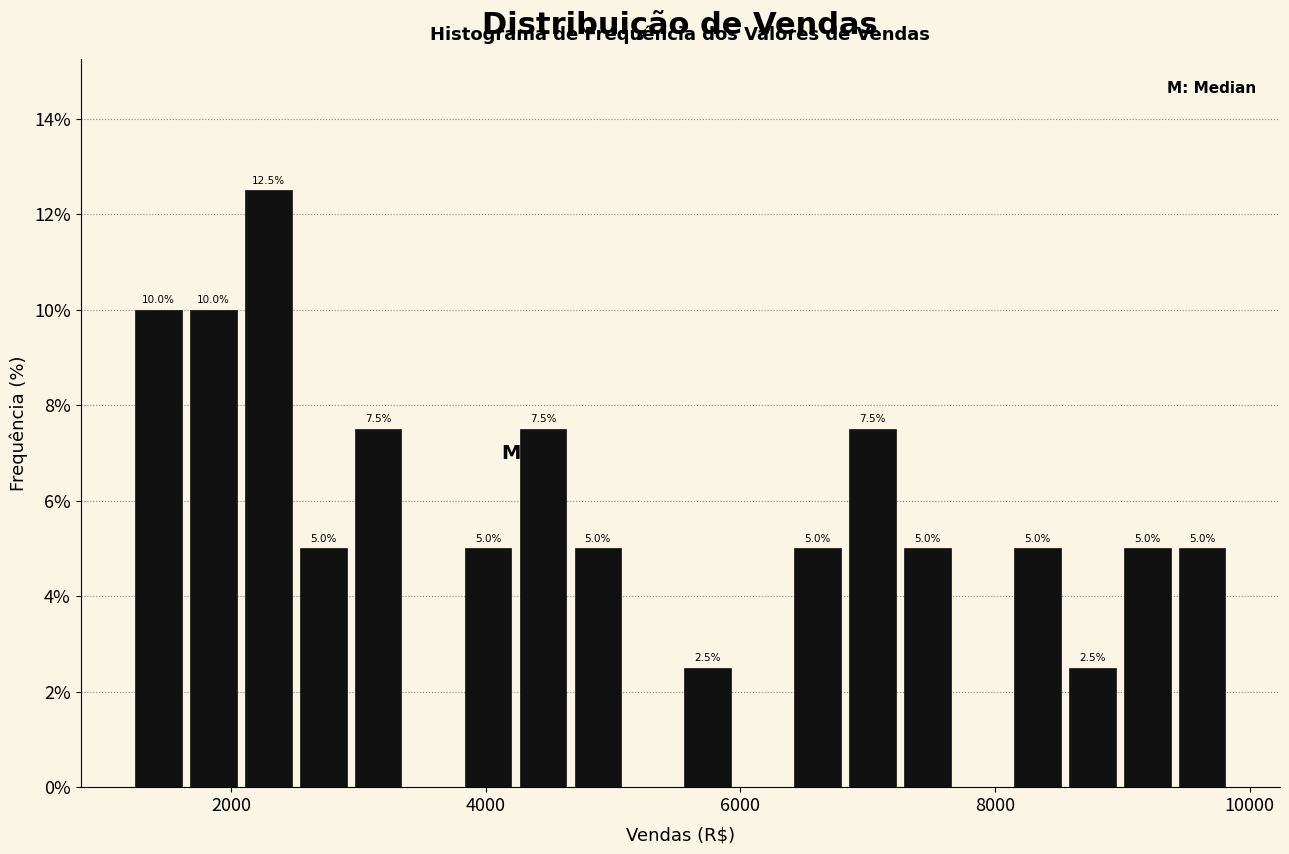

Around what value on the x-axis is the tallest bar? Give the approximate position of its centre, as read against the axis.

2200